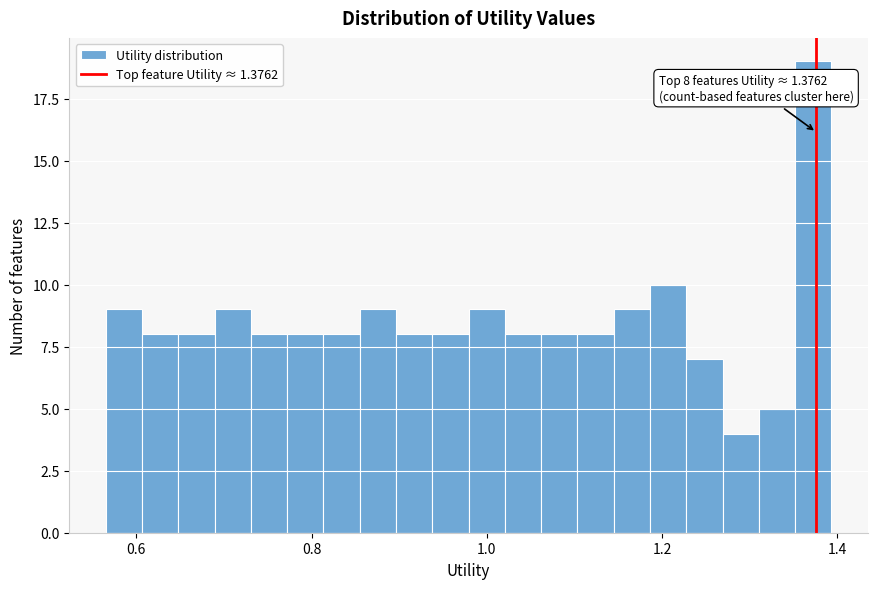

Around what value on the x-axis is the tallest bar? Give the approximate position of its centre, as read against the axis.

1.38